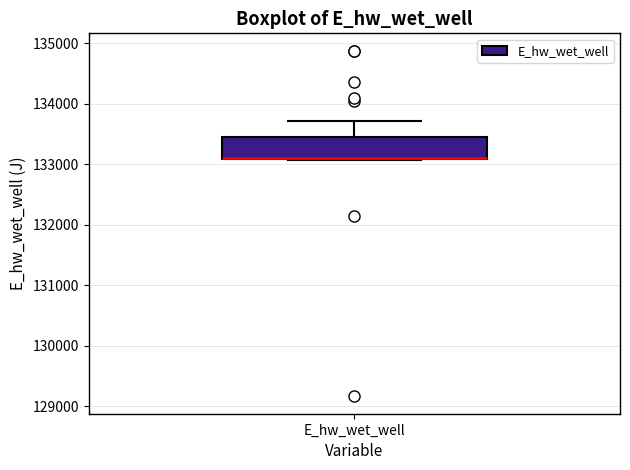

Where does the upper whisker of the box for E_hw_wet_well end on the y-axis? The values are not printed on the chart, so give them approximately, as read against the axis.

133700